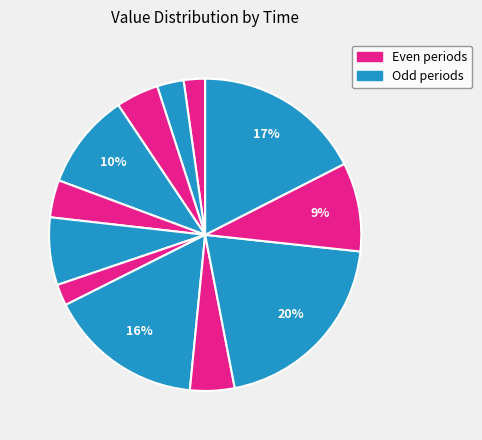

How many slices are in this pie chart?

12